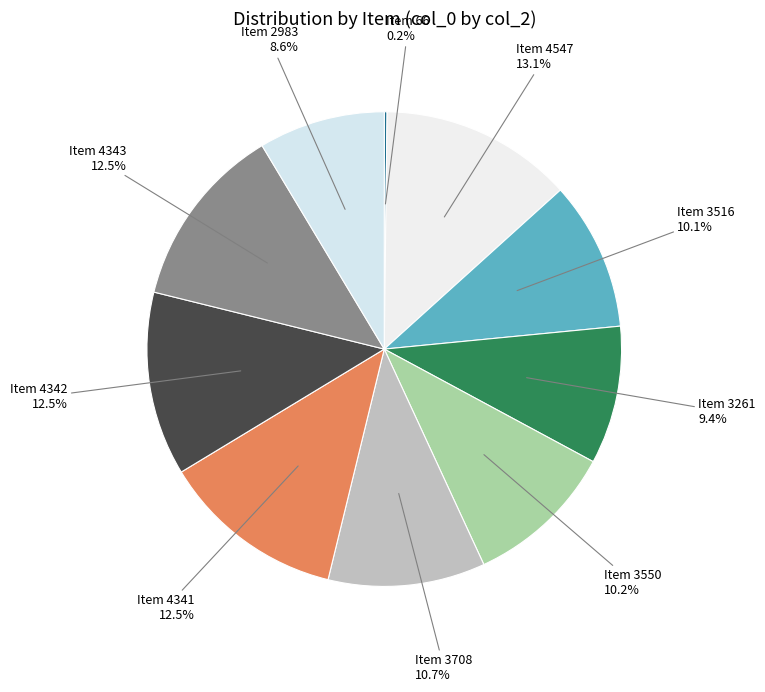

Does Item 3261 account for over 50% of the chart?

No